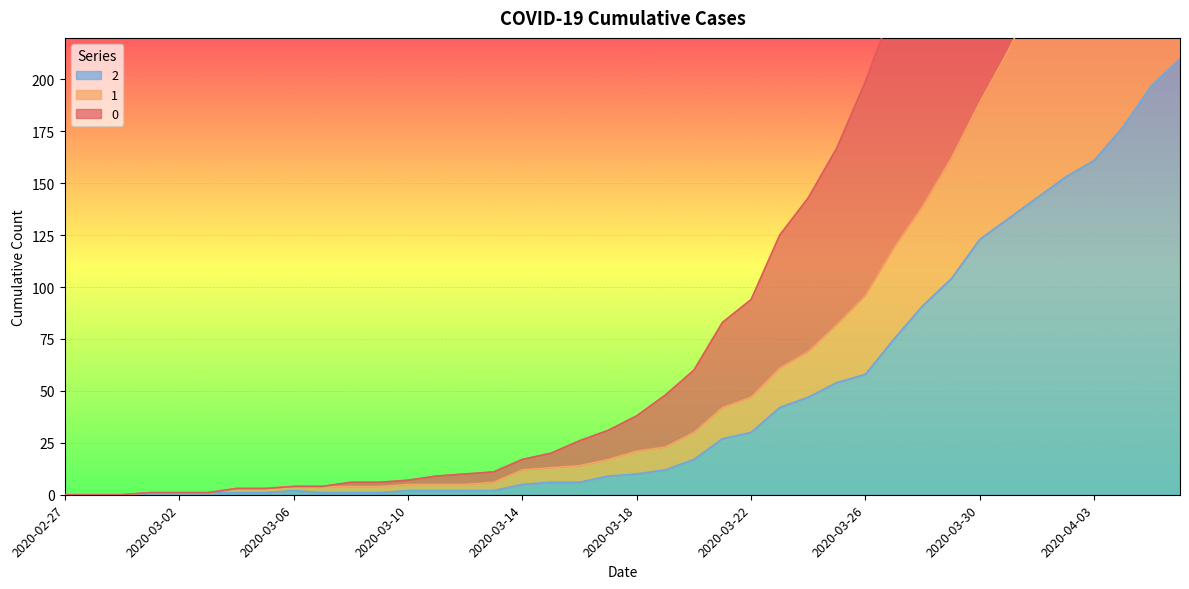

Rank the series at 2020-03-09 from highest to lowest value.

0, 1, 2